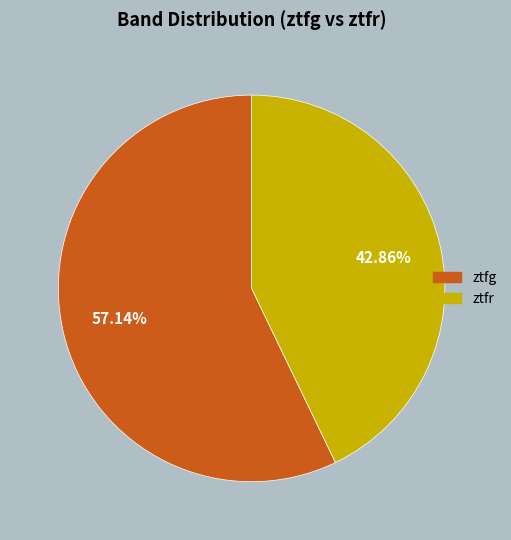

How many segments does this pie chart have?

2